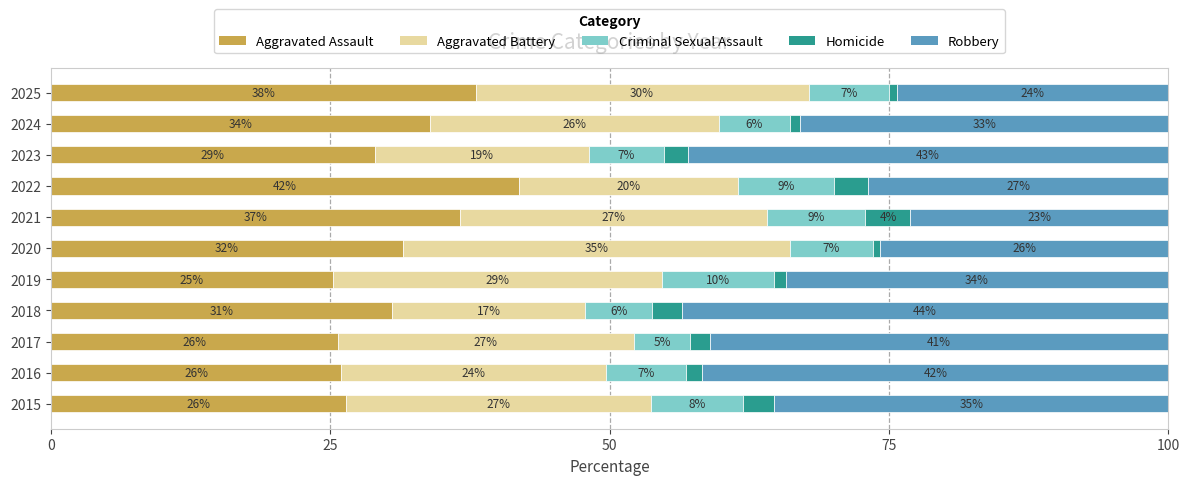

What value does the Aggravated Assault series have at 2021?

36.6